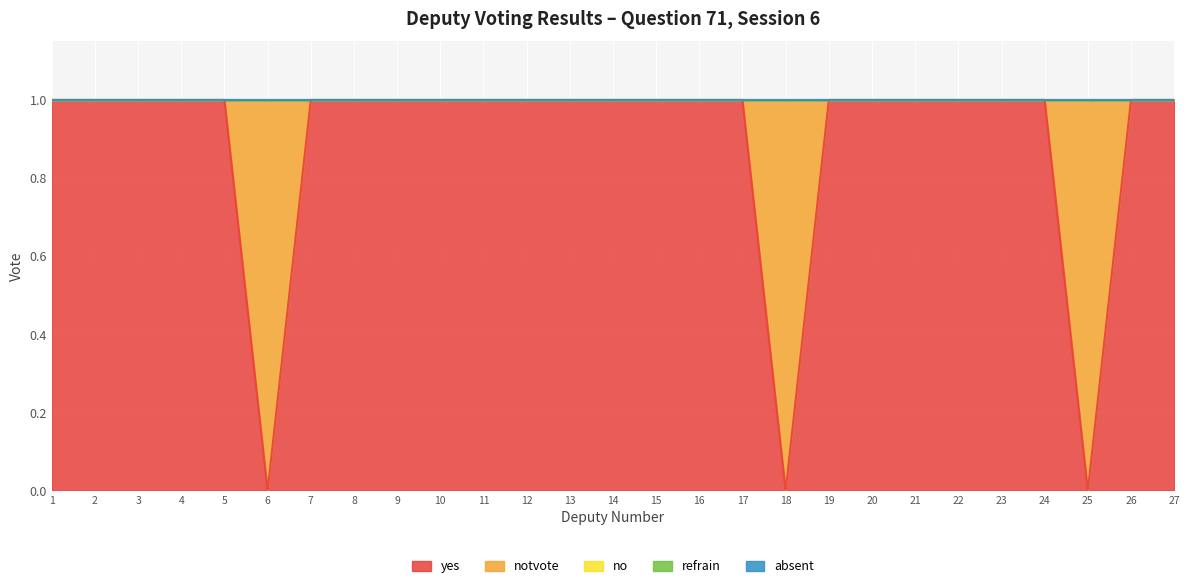

Which has a higher value, 10 or 12?

10